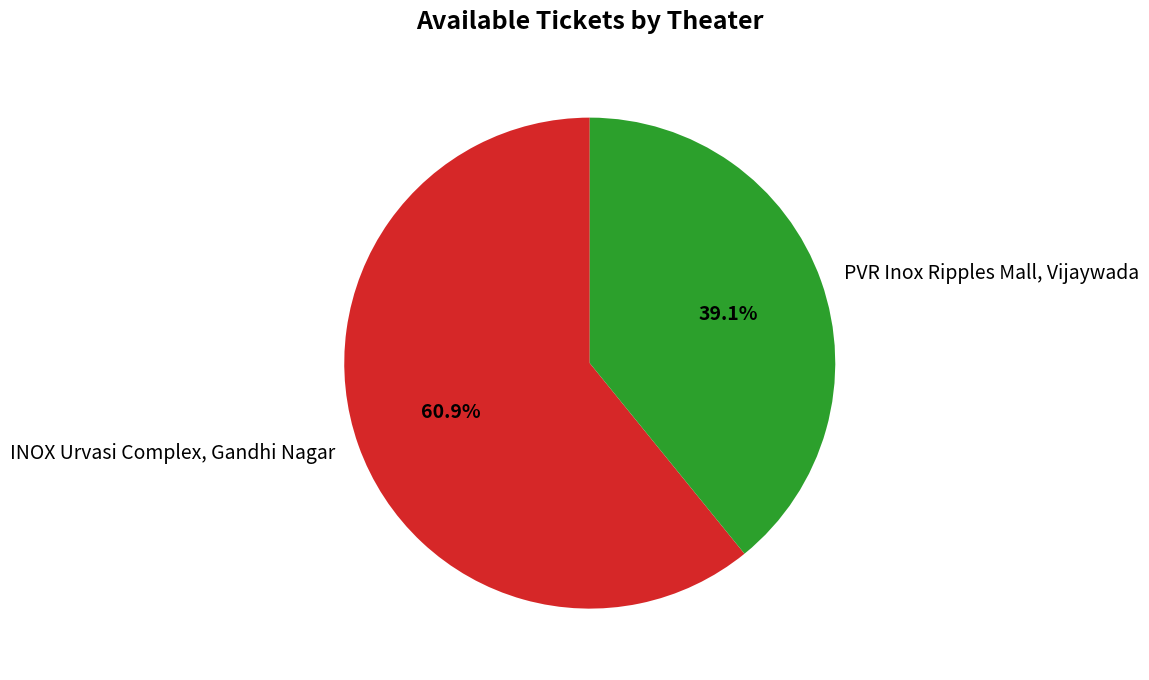

Which slice is the largest?

INOX Urvasi Complex, Gandhi Nagar